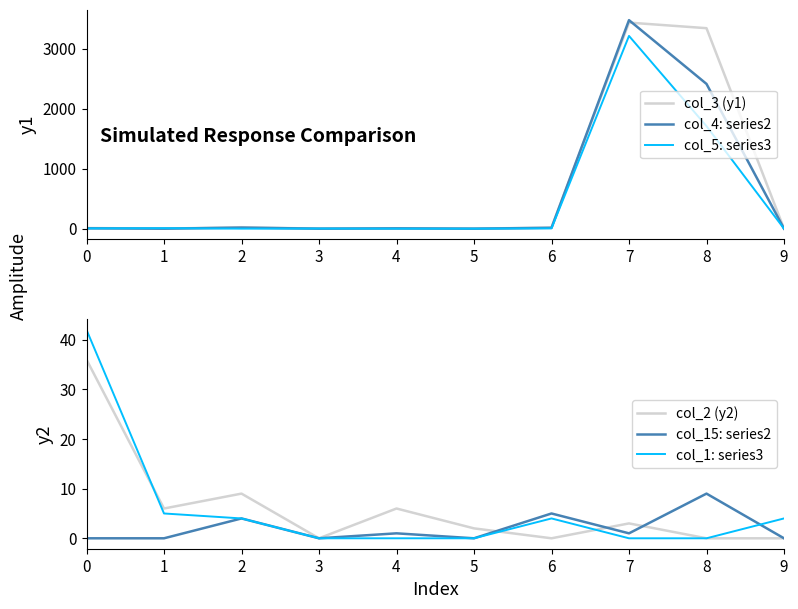

Reading left to right, what are all the values shown in this chart?

col_3 (y1): 0=11	1=0	2=24	3=0	4=4	5=0	6=18	7=3435	8=3342	9=0
col_4: series2: 0=6	1=0	2=17	3=0	4=5	5=0	6=14	7=3476	8=2413	9=0
col_5: series3: 0=4	1=8	2=0	3=2	4=0	5=0	6=5	7=3213	8=1709	9=0
col_2 (y2): 0=36	1=6	2=9	3=0	4=6	5=2	6=0	7=3	8=0	9=0
col_15: series2: 0=0	1=0	2=4	3=0	4=1	5=0	6=5	7=1	8=9	9=0
col_1: series3: 0=42	1=5	2=4	3=0	4=0	5=0	6=4	7=0	8=0	9=4